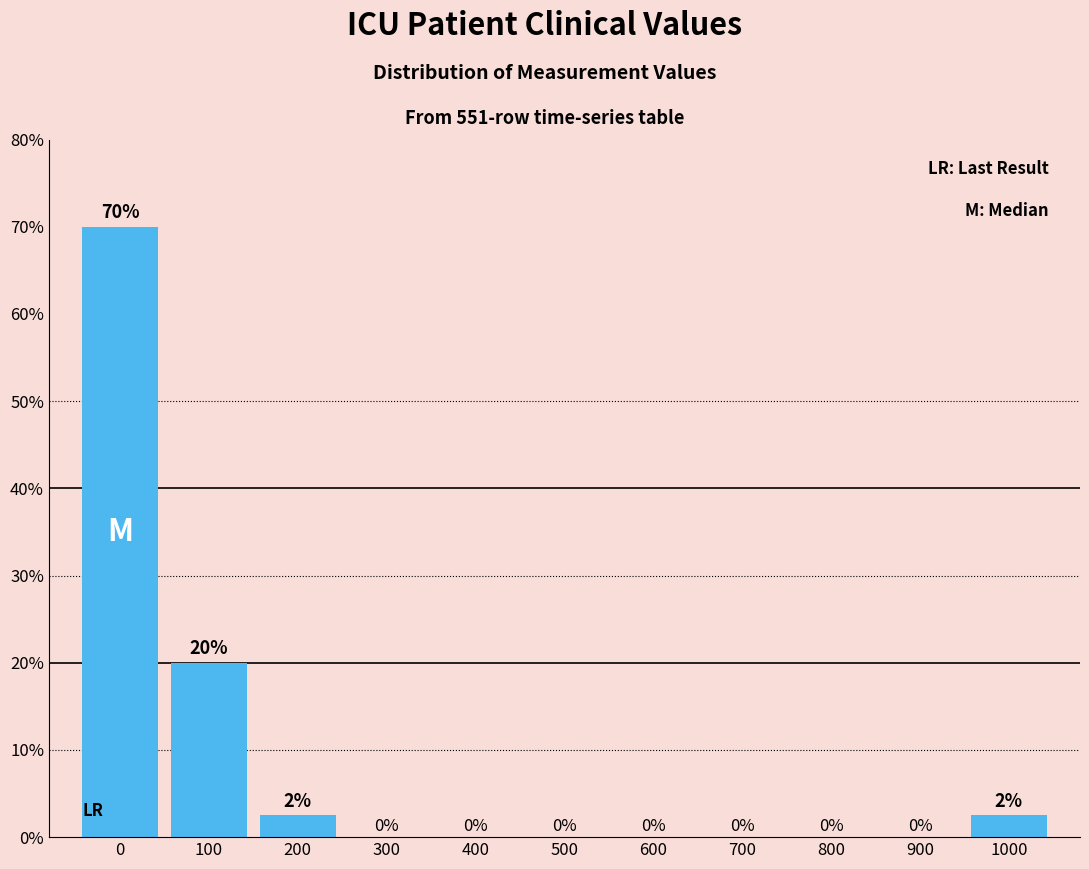

What is the maximum value shown in the chart?

70.0